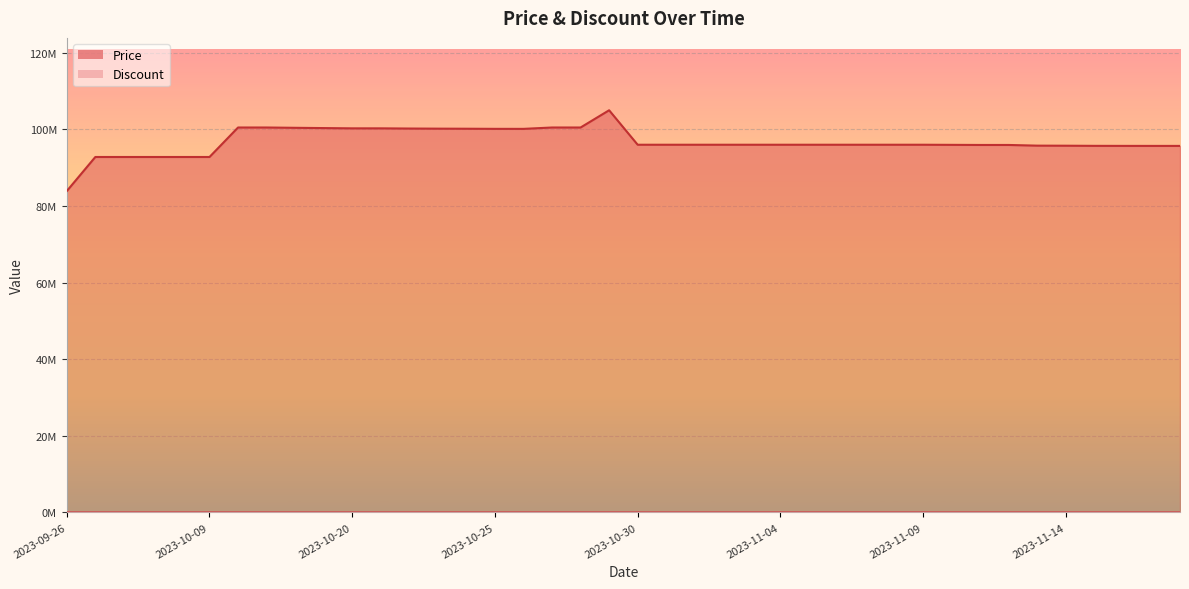

Approximately how many times larger is the value at 2023-10-20 compared to 2023-11-08?

1.0